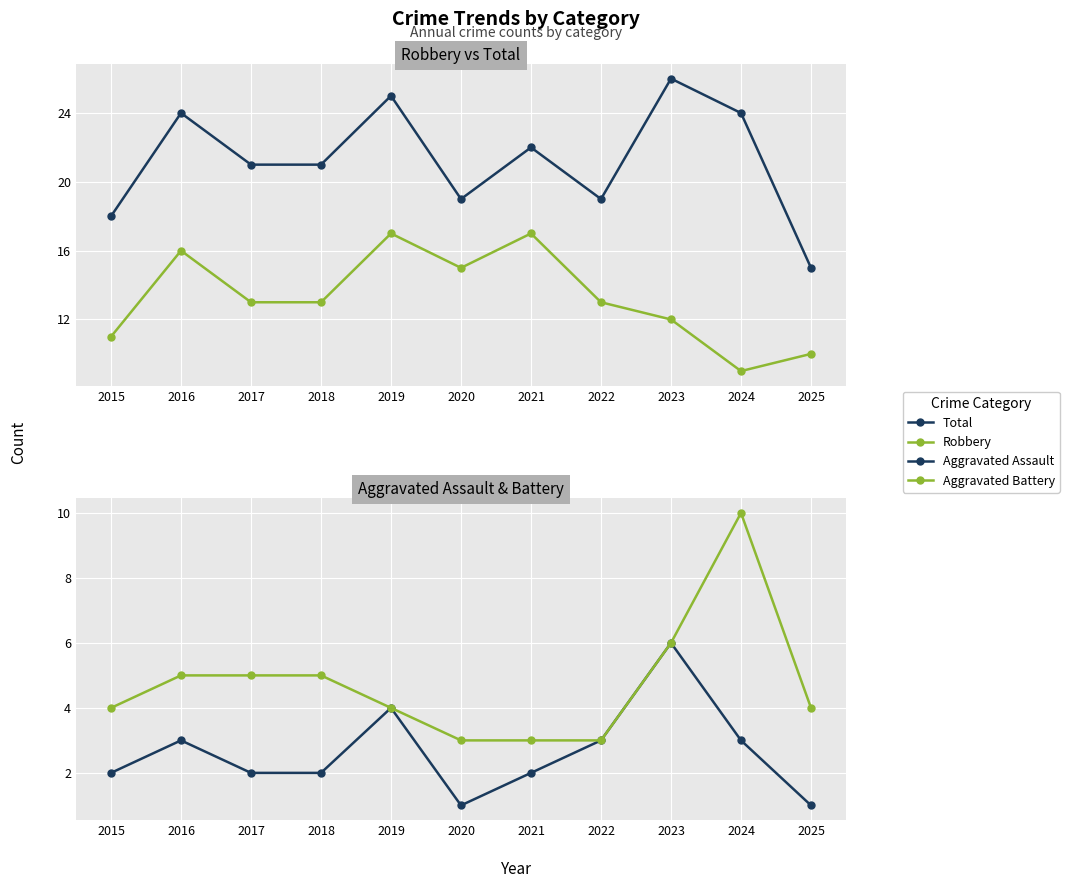

Rank the series by their maximum value, from lowest to highest.

Aggravated Assault, Aggravated Battery, Robbery, Total